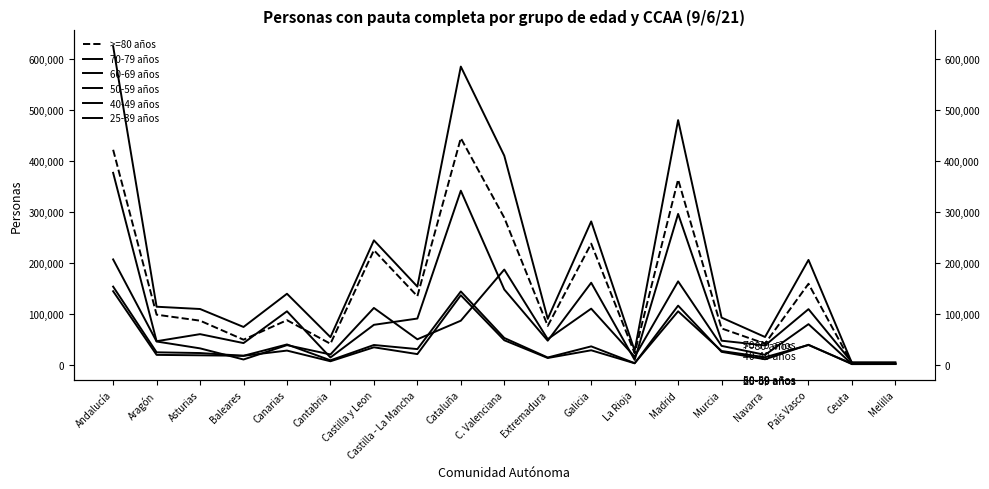

At which label does 50-59 años first exceed 60320?

Andalucía